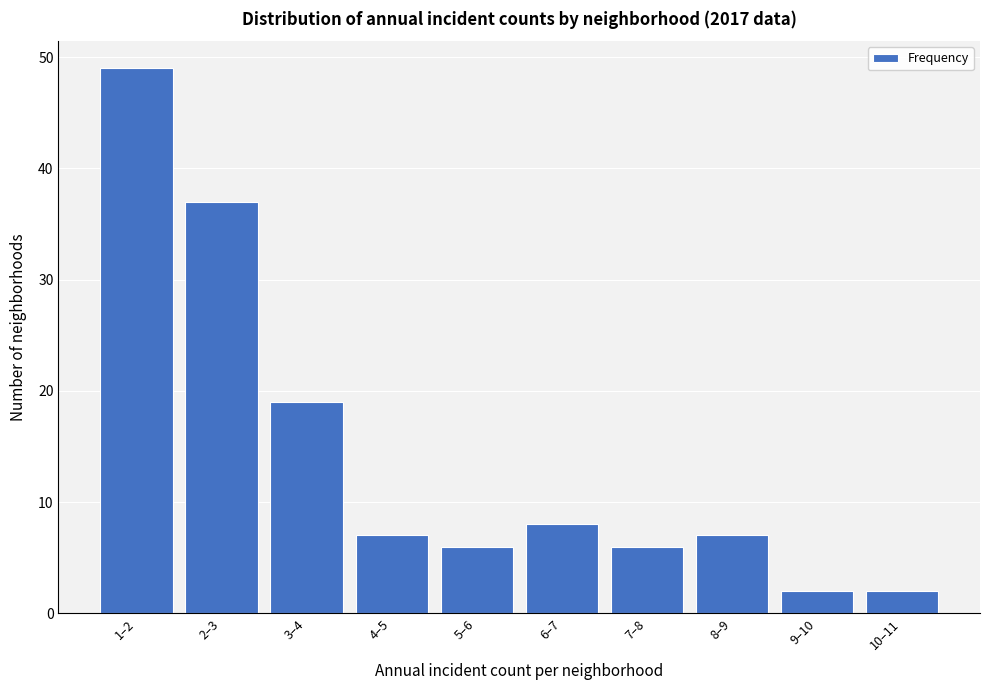

Reading left to right, transcribe all the data shown in this chart.

1–2=49	2–3=37	3–4=19	4–5=7	5–6=6	6–7=8	7–8=6	8–9=7	9–10=2	10–11=2